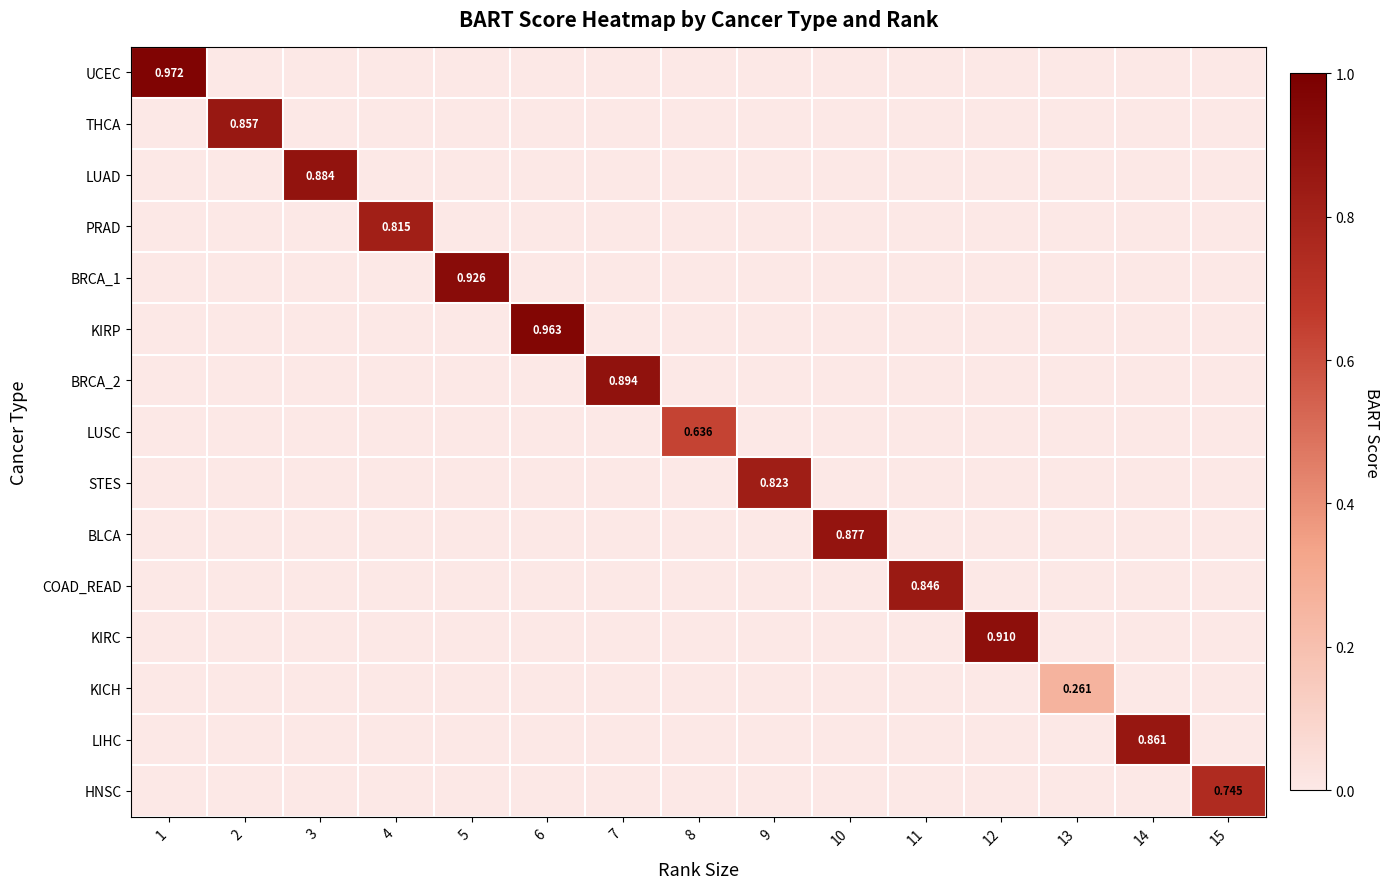

At which label is HNSC closest to 0?

1